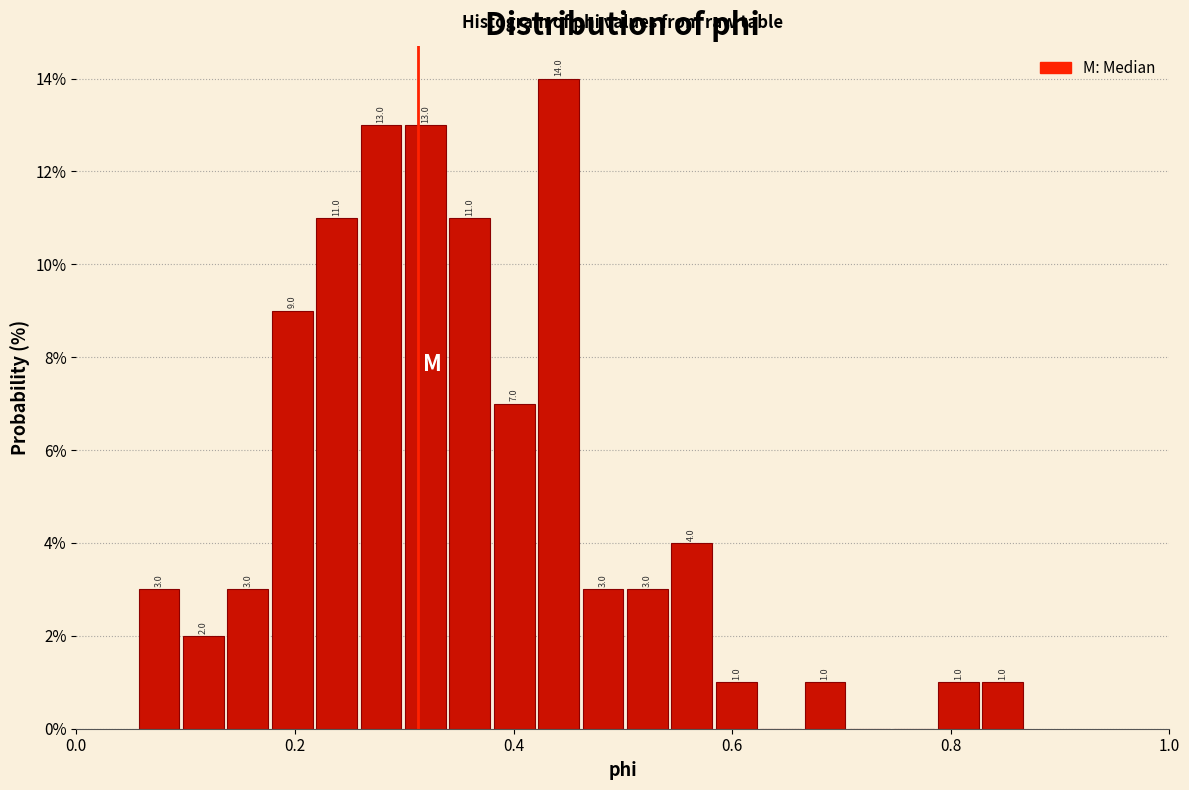

Around what value on the x-axis is the tallest bar? Give the approximate position of its centre, as read against the axis.

0.44